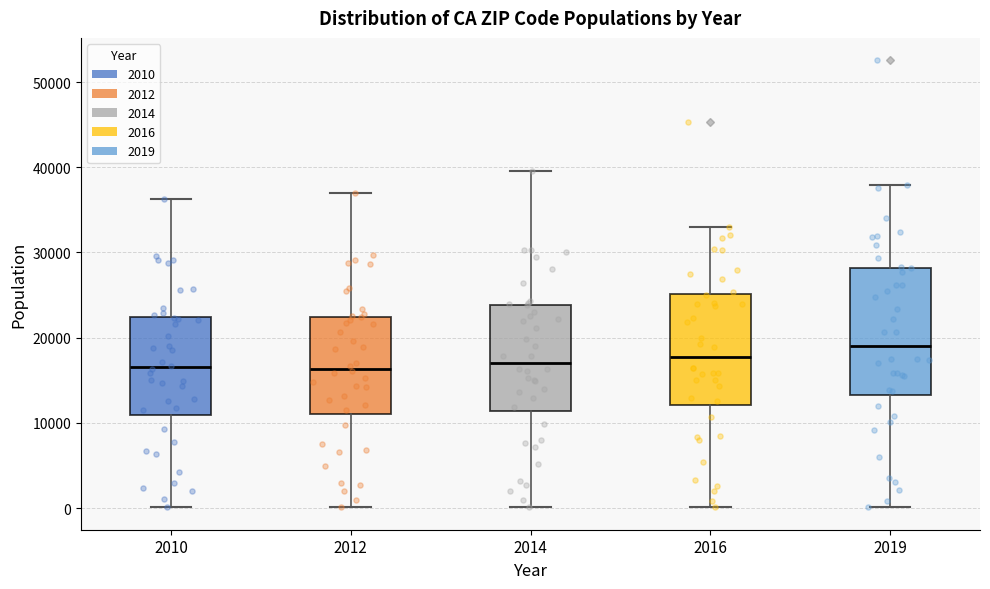

Reading left to right, read every box against the y-axis: the position of its median line, the range the box covers, and the ends of its whiskers. The values are not printed on the chart, so give them approximately, as read against the axis.

2010: median 17000, box 11000 to 22000, whiskers 0 to 36000
2012: median 16000, box 11000 to 22000, whiskers 0 to 37000
2014: median 17000, box 11000 to 24000, whiskers 0 to 40000
2016: median 18000, box 12000 to 25000, whiskers 0 to 33000
2019: median 19000, box 13000 to 28000, whiskers 0 to 38000